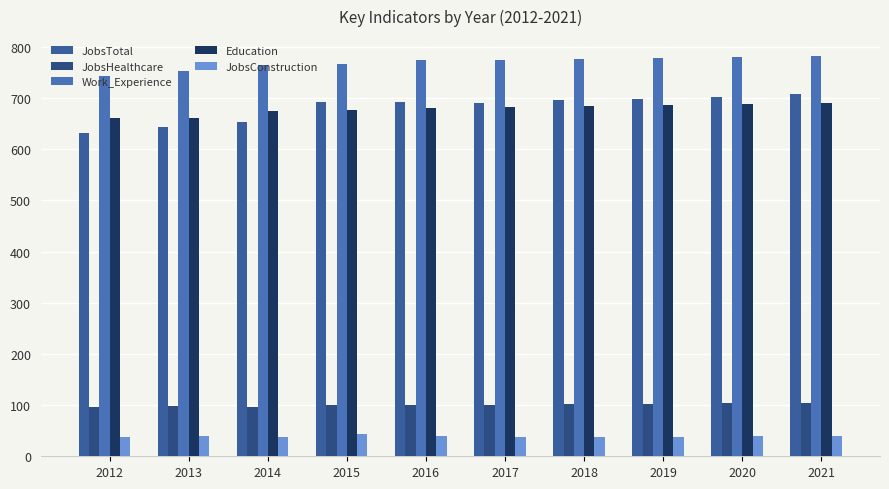

What is the total value across all series at 2018?

2297